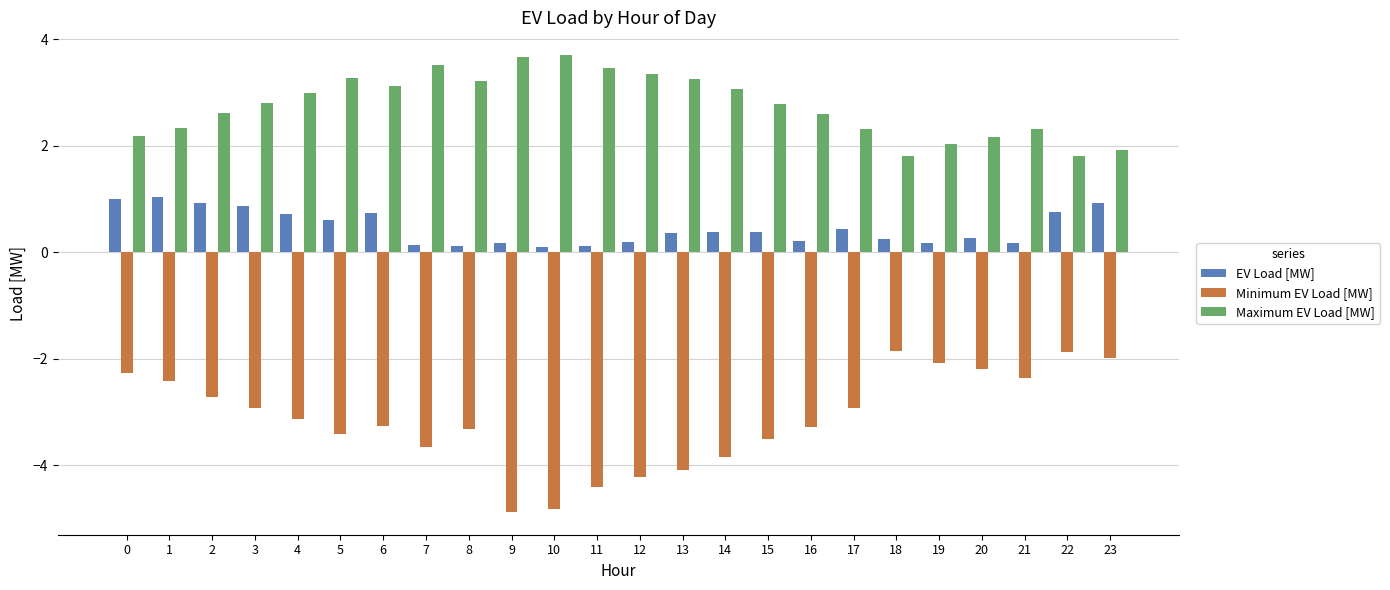

What is the greatest value displayed?

3.7